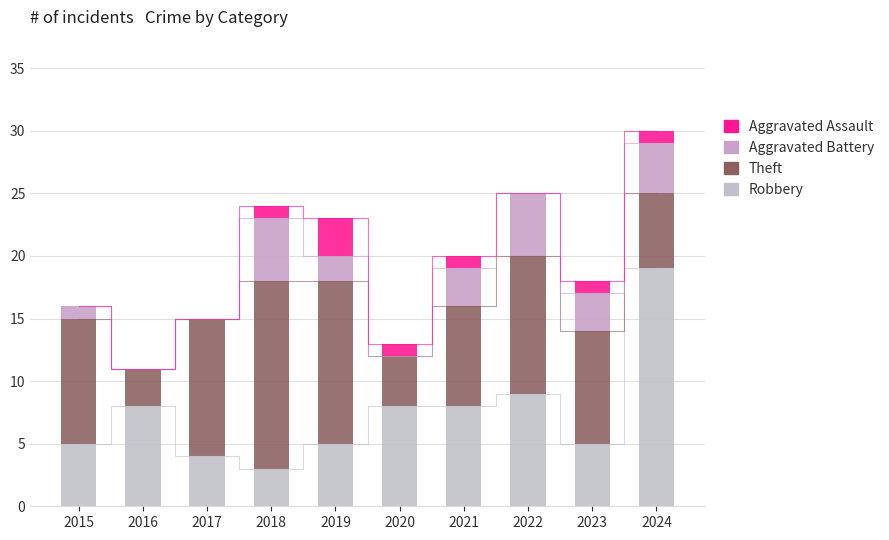

The Aggravated Assault series shows 0 at 2021. True or false?

False